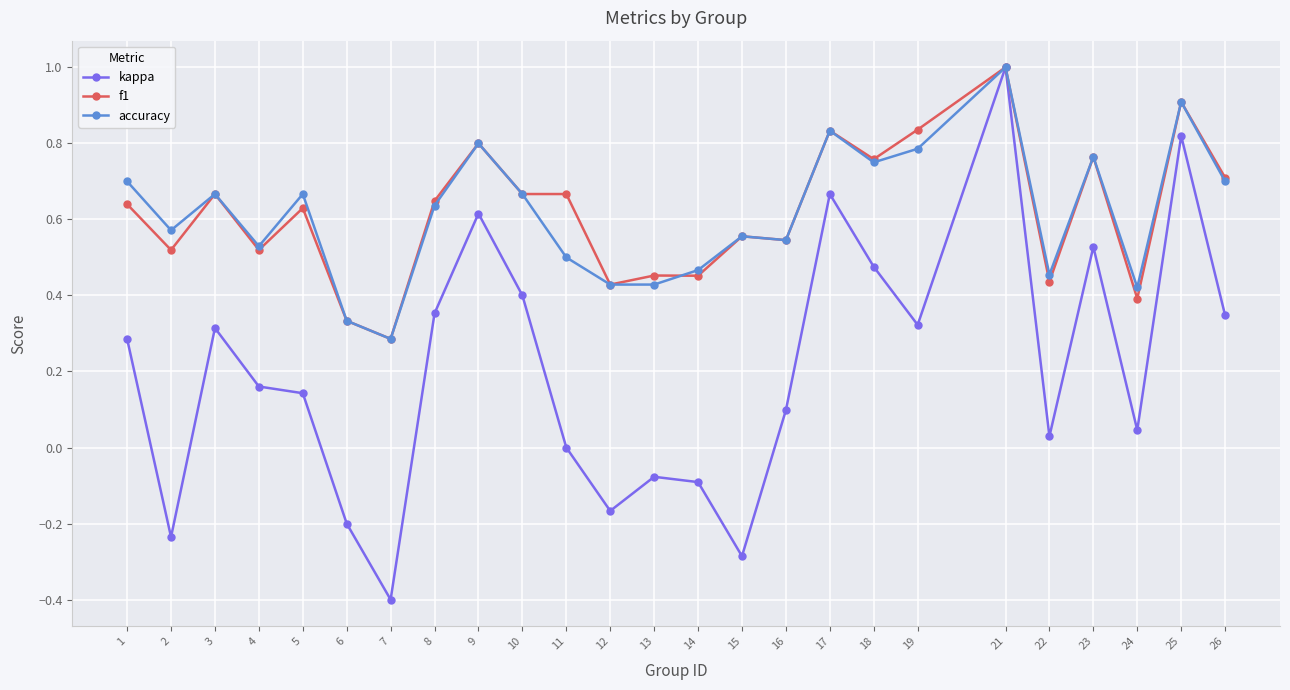

Where is the first local minimum for accuracy?

2